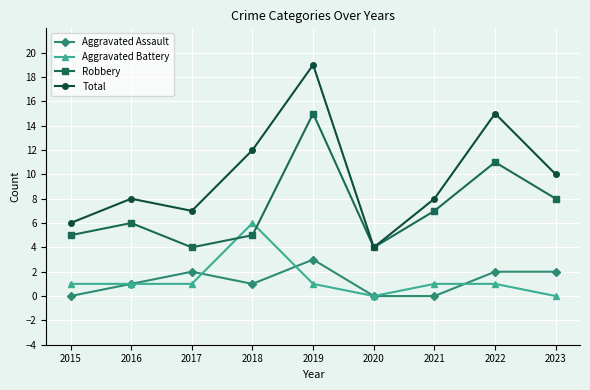

What are all the series names shown in the legend?

Aggravated Assault, Aggravated Battery, Robbery, Total